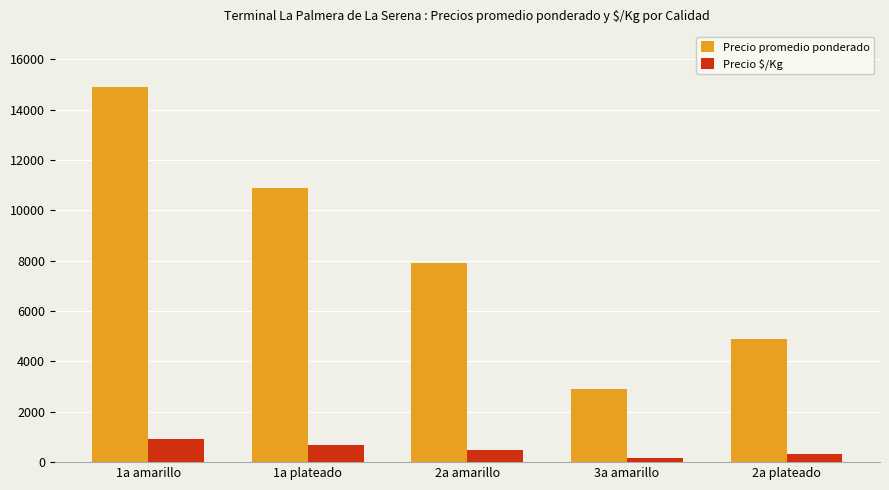

True or false: Precio promedio ponderado has a value of 12161 at 2a amarillo.

False